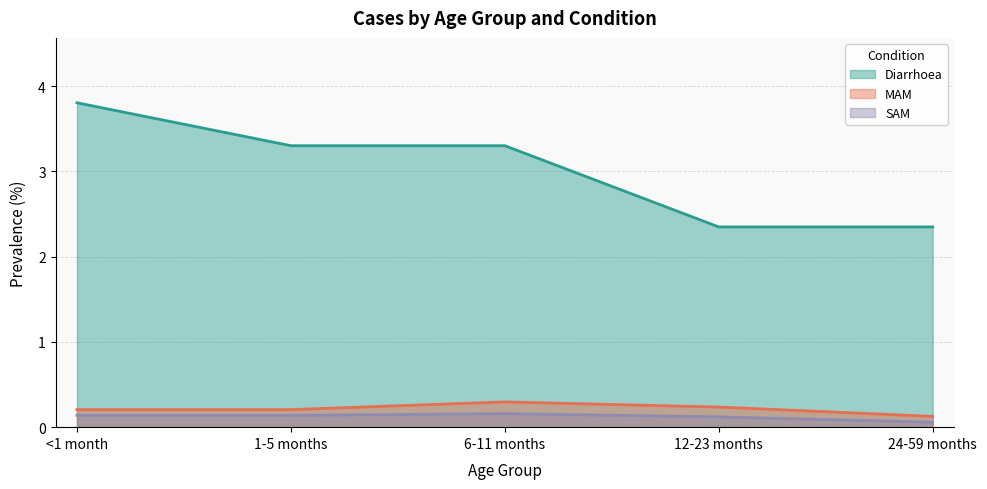

Reading right to left, list all the values displayed in this chart.

Diarrhoea: 2.3	2.3	3.3	3.3	3.8
MAM: 0.1	0.2	0.3	0.2	0.2
SAM: 0.1	0.1	0.2	0.1	0.1